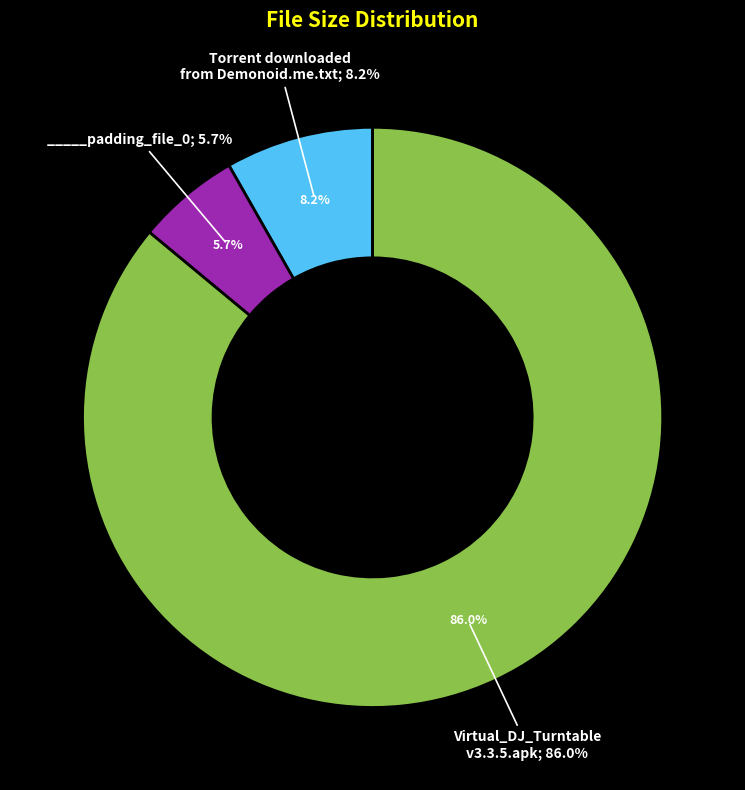

To the nearest percent, what is the difference between the _____padding_file_0 and Torrent downloaded from Demonoid.me.txt slice percentages?

3%